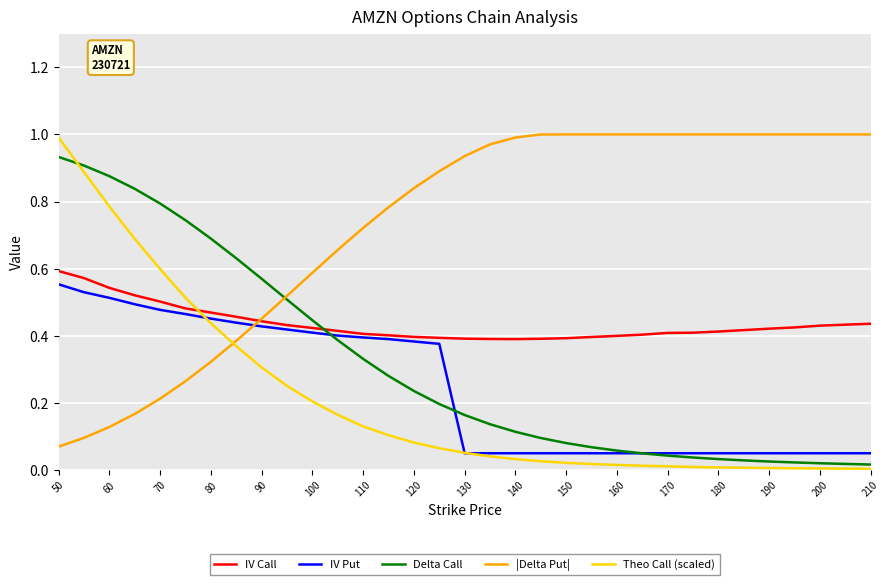

True or false: |Delta Put| and IV Put cross at least once.

True